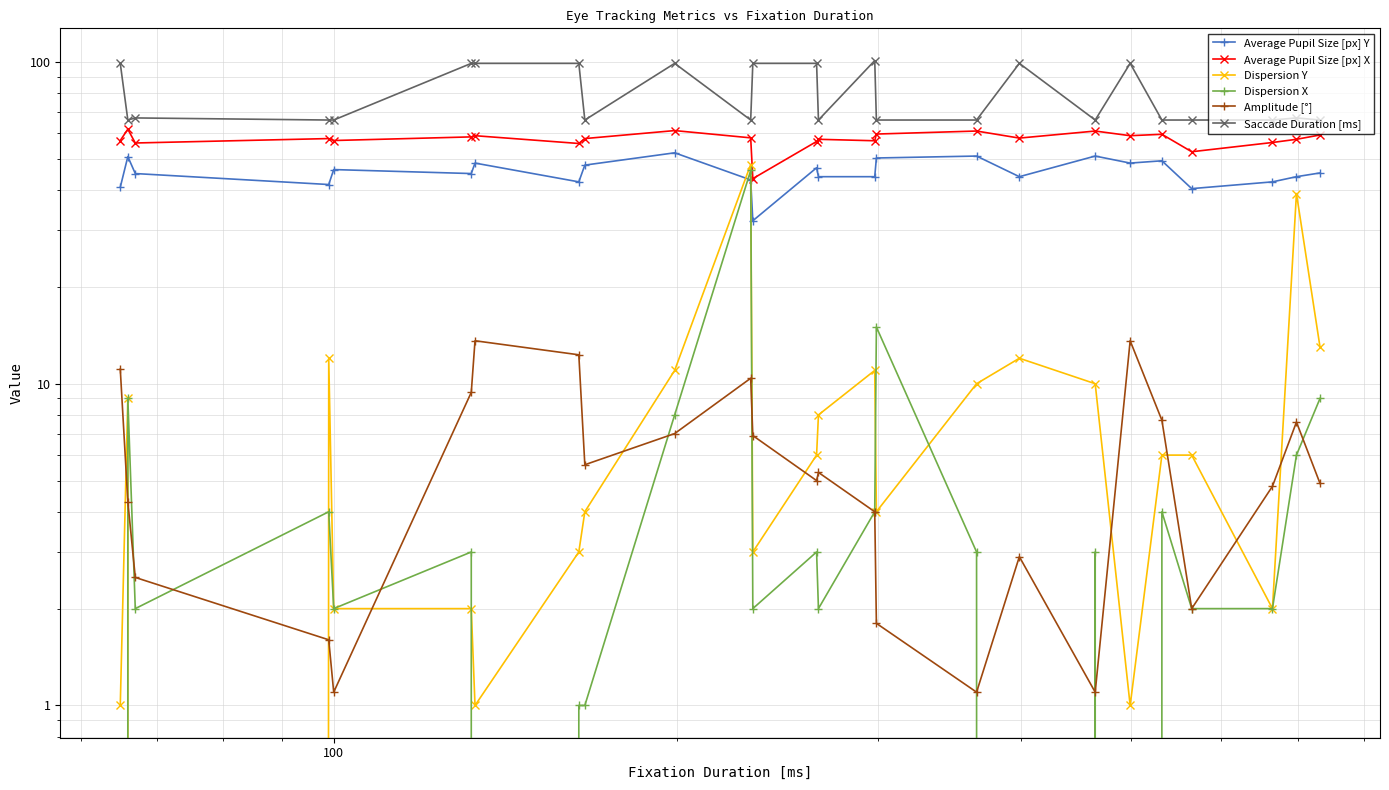

True or false: Average Pupil Size [px] Y has more than 2 interior local peaks.

True